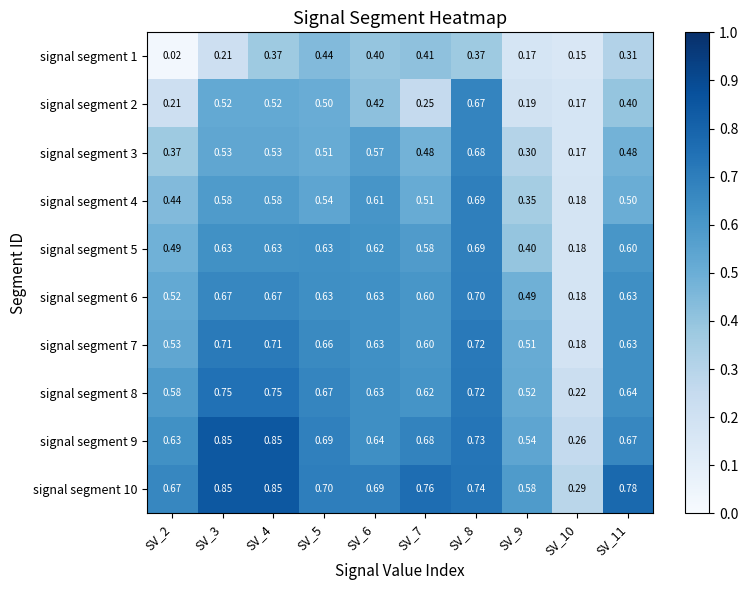

Is the value of signal segment 10 at SV_3 greater than the value of signal segment 5 at SV_11?

Yes